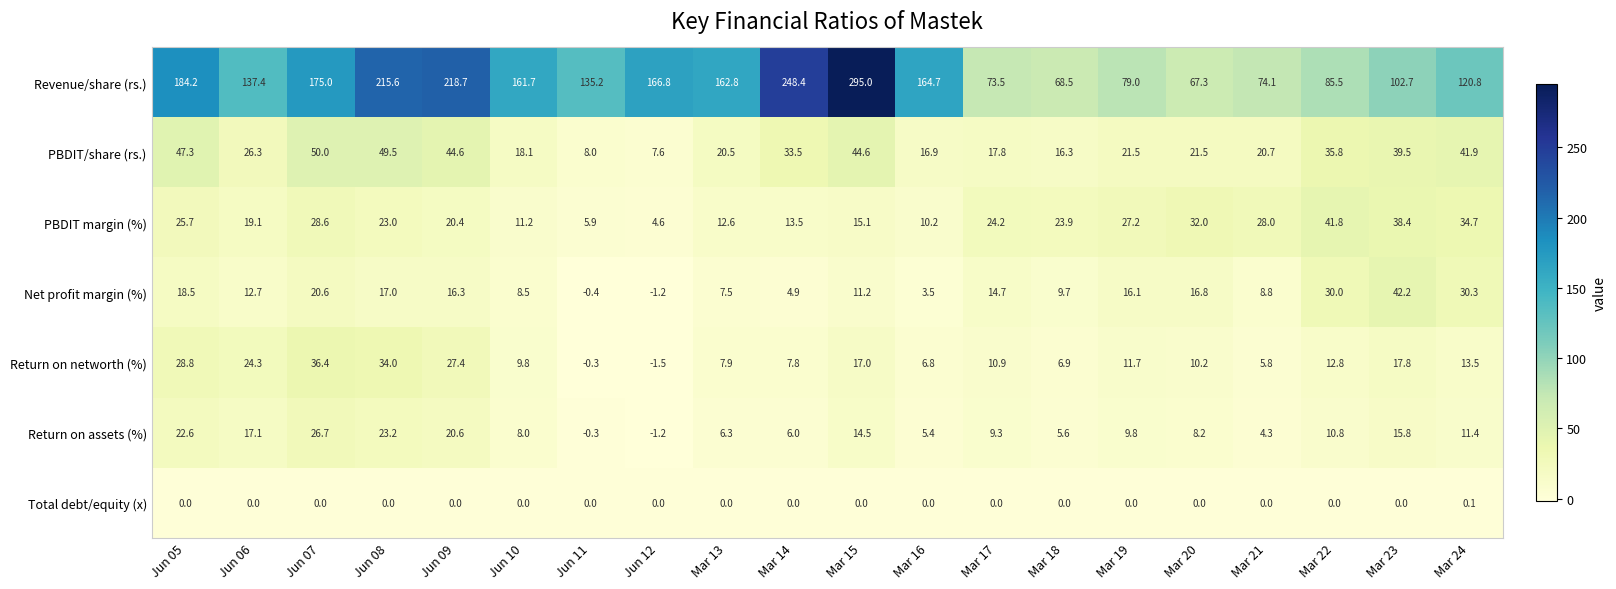

What is the difference between the highest and lowest values at Mar 23?

102.7